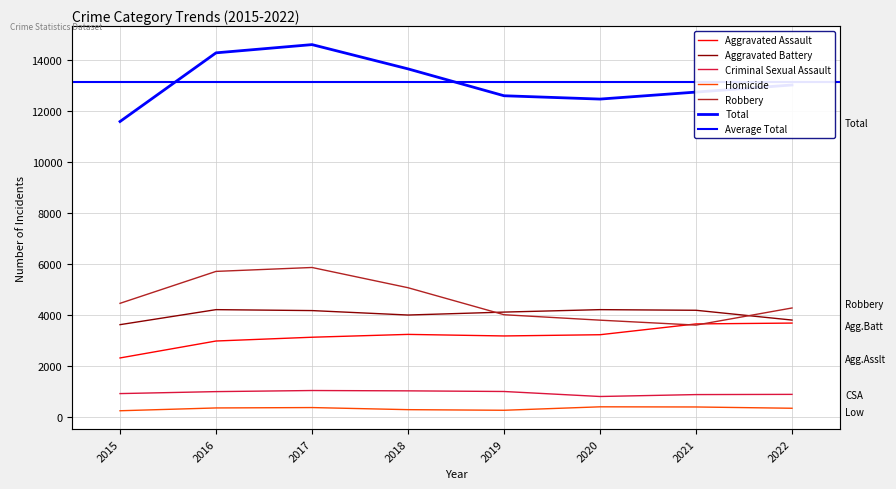

At which category is the sum across all series the highest?

2017